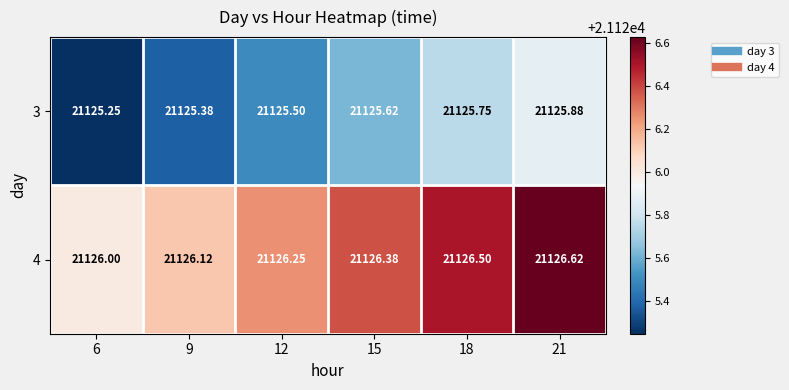

At 18, list the series in order from largest to smallest.

4, 3